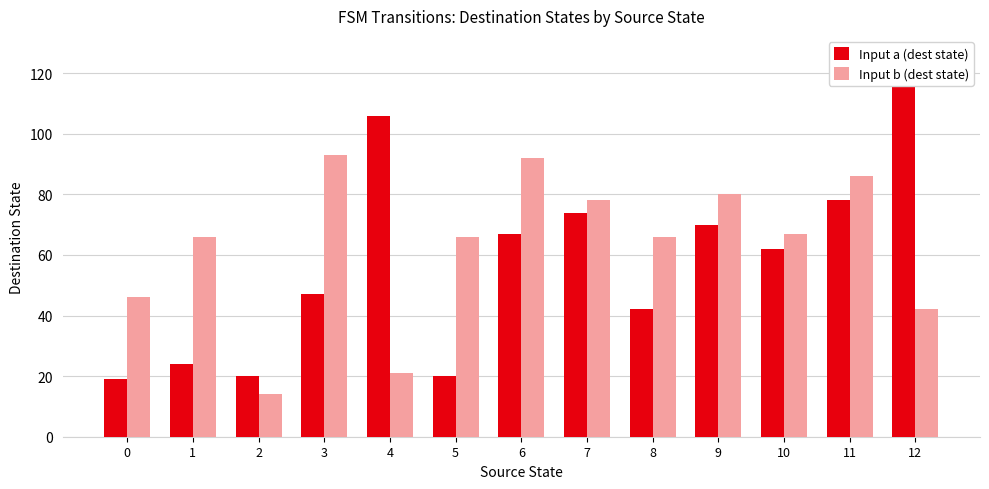

The value of Input b (dest state) at 6 is 46. True or false?

False